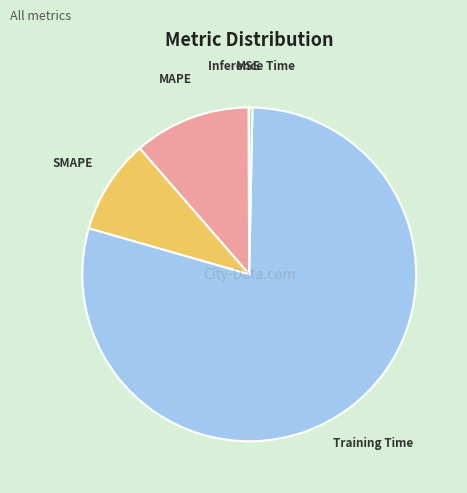

True or false: Training Time accounts for 71% of the total.

False